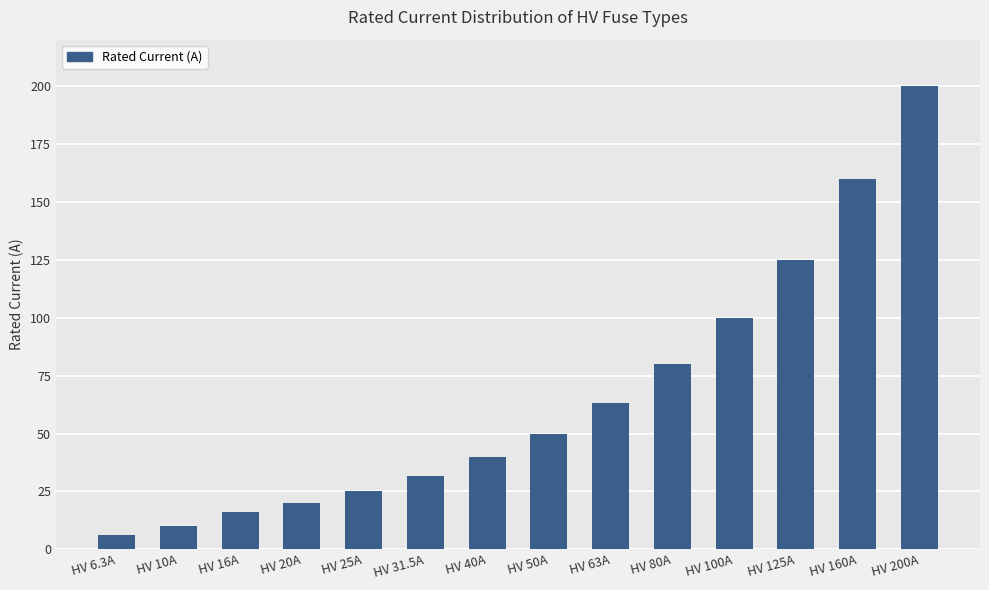

Reading right to left, extract all data points from this chart.

HV 200A=200.0	HV 160A=160.0	HV 125A=125.0	HV 100A=100.0	HV 80A=80.0	HV 63A=63.0	HV 50A=50.0	HV 40A=40.0	HV 31.5A=31.5	HV 25A=25.0	HV 20A=20.0	HV 16A=16.0	HV 10A=10.0	HV 6.3A=6.3